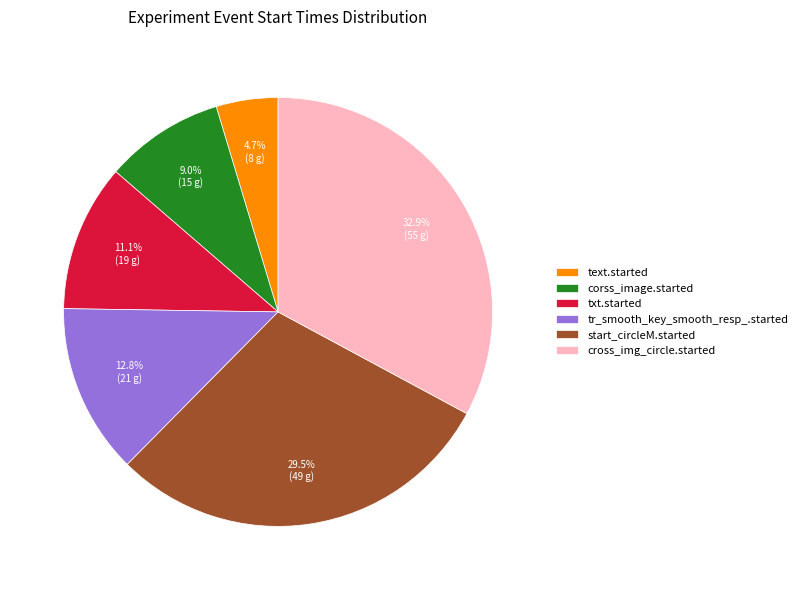

Combined, do text.started and txt.started account for over 50%?

No